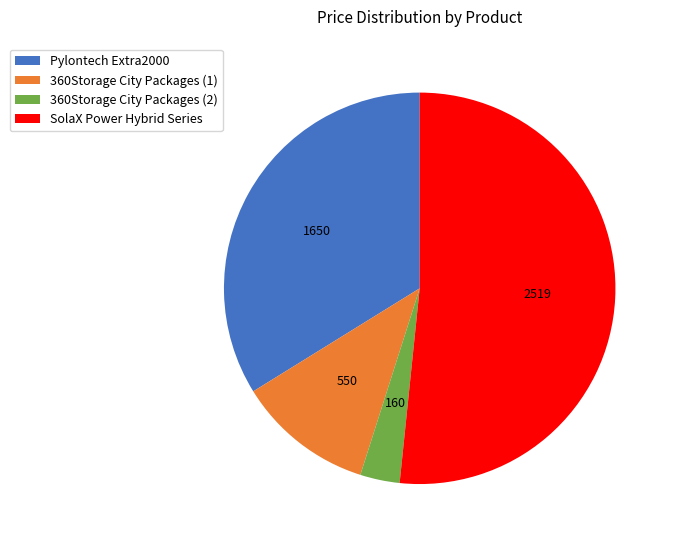

Combined, do SolaX Power Hybrid Series and 360Storage City Packages (1) account for over 50%?

Yes